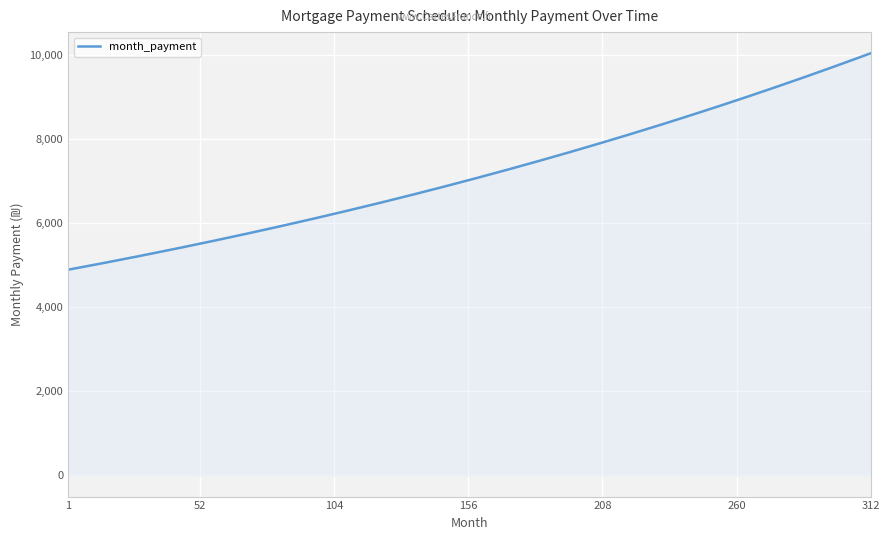

What is the smallest value displayed?

4897.4